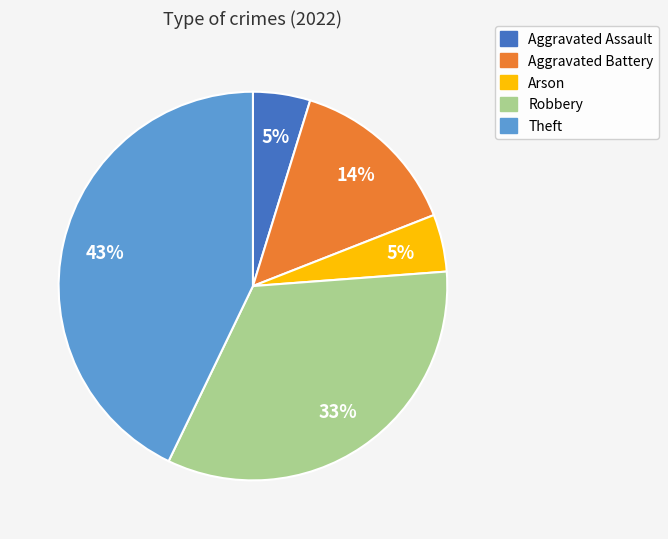

Do Aggravated Battery and Aggravated Assault together represent more than half of the pie?

No